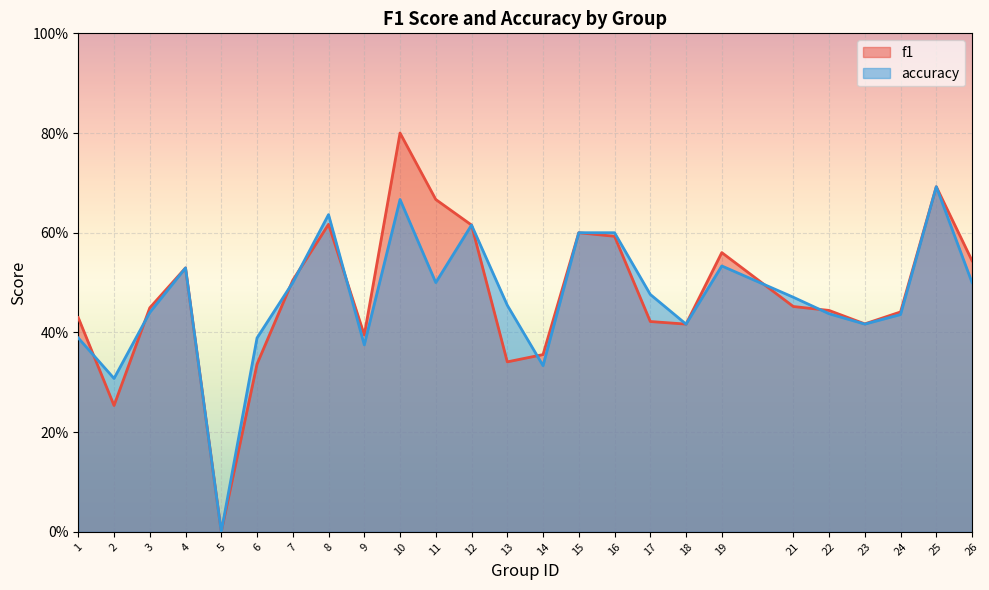

What are all the series names shown in the legend?

f1, accuracy